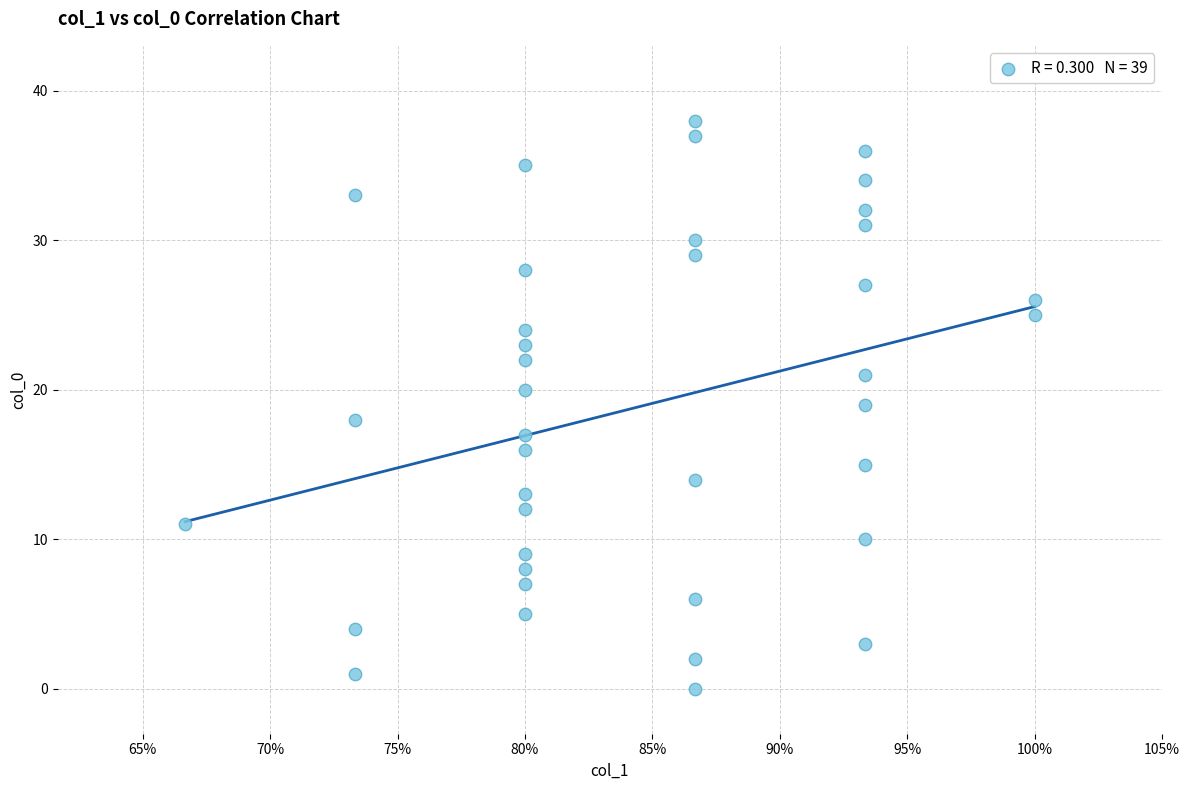

What is the range of Y values (max minus min)?

38